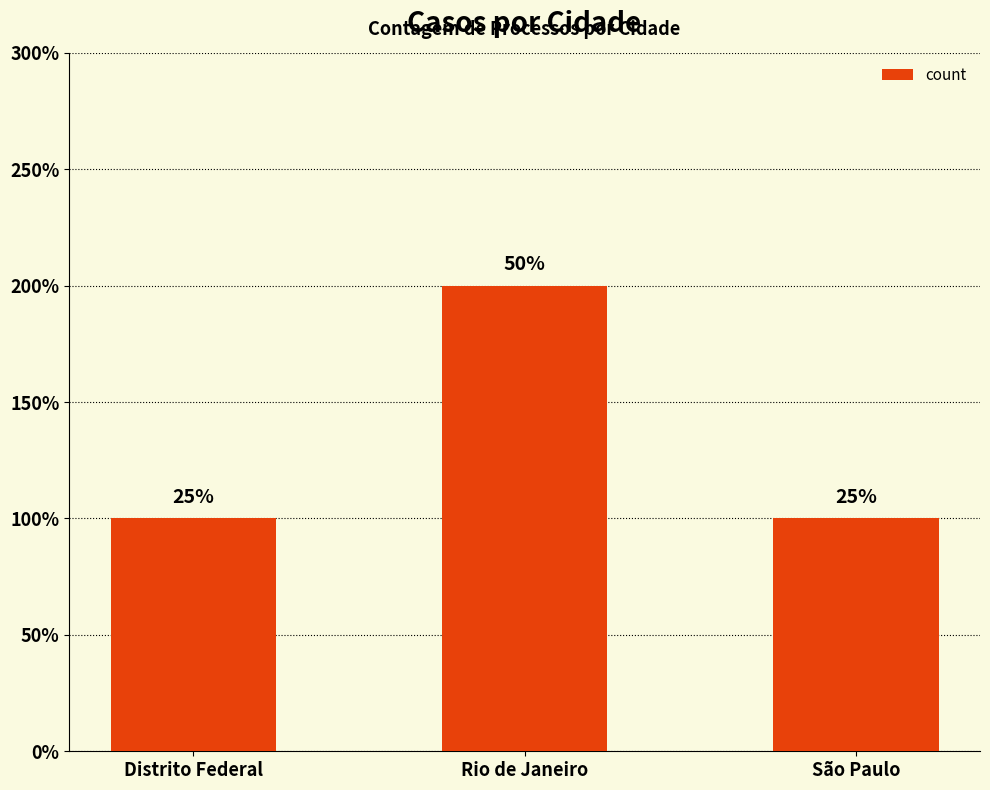

True or false: the data shows 4 at Rio de Janeiro.

False